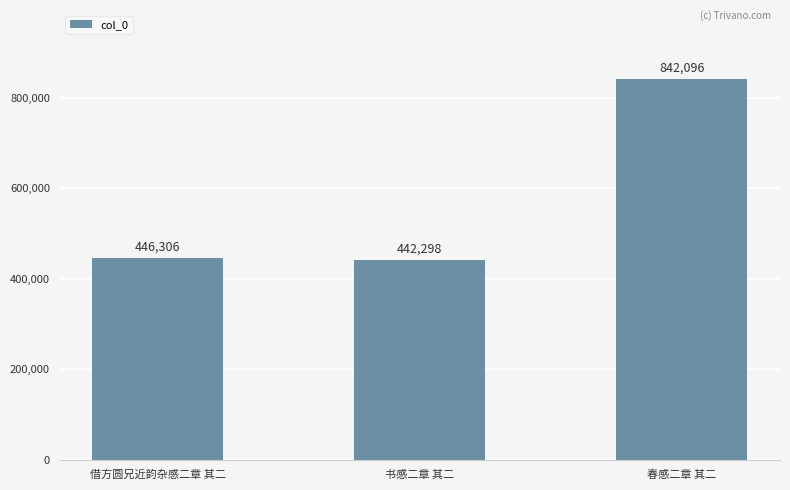

How many bars are there in total?

3